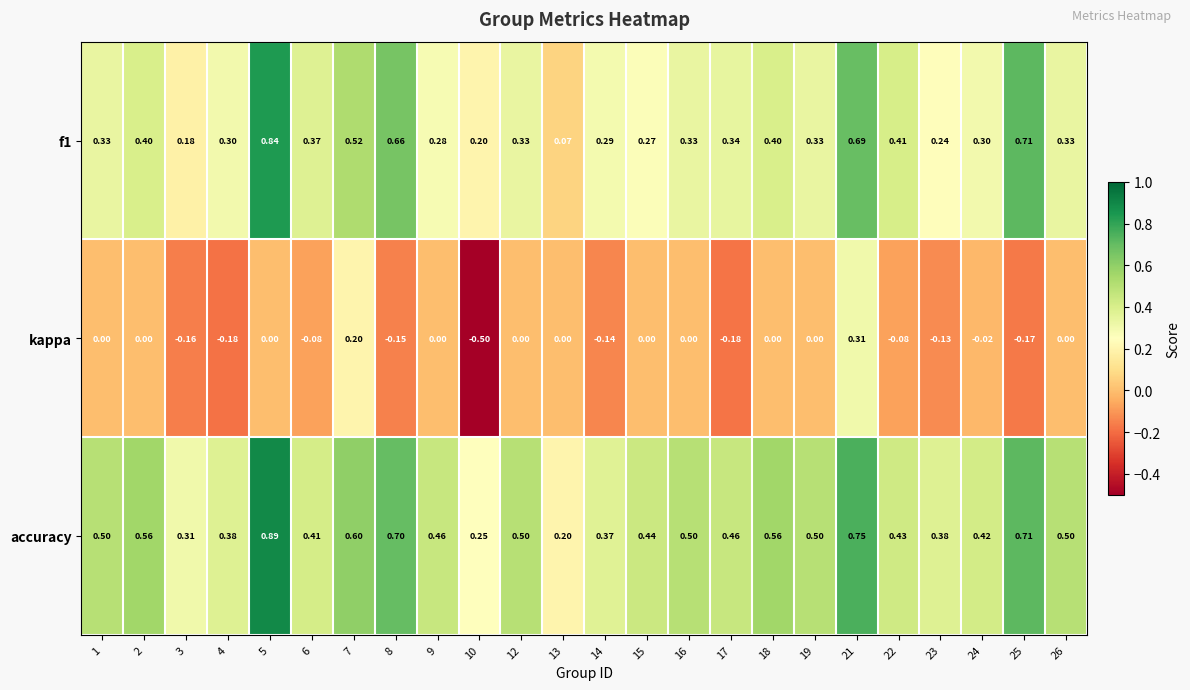

Which series has the largest range (max minus min)?

kappa